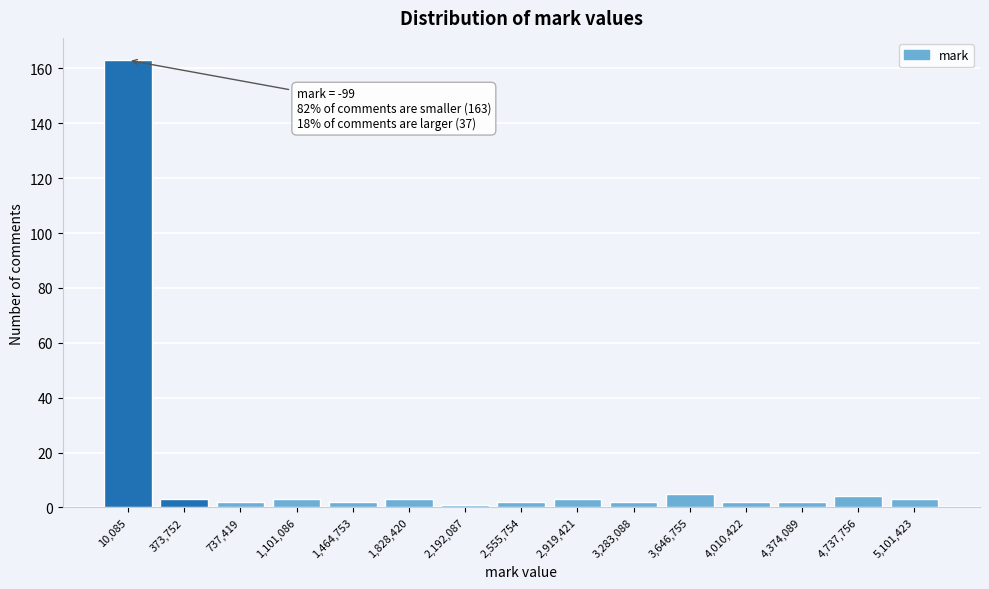

Reading right to left, what are all the values shown in this chart?

5,101,423=3	4,737,756=4	4,374,089=2	4,010,422=2	3,646,755=5	3,283,088=2	2,919,421=3	2,555,754=2	2,192,087=1	1,828,420=3	1,464,753=2	1,101,086=3	737,419=2	373,752=3	10,085=163